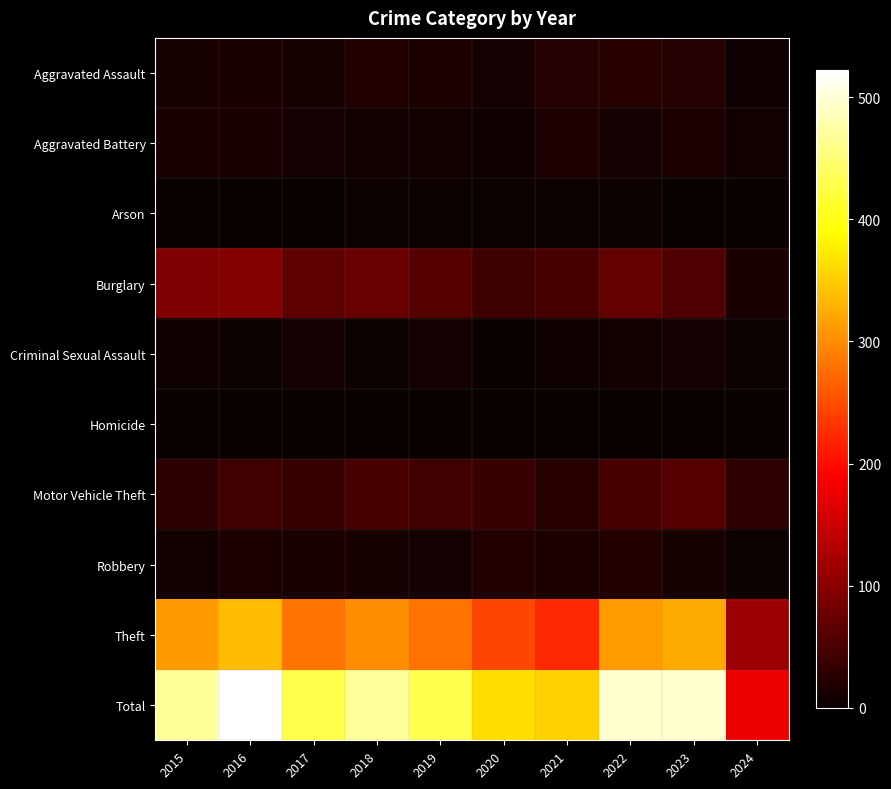

Rank the series by their maximum value, from highest to lowest.

Total, Theft, Burglary, Motor Vehicle Theft, Aggravated Assault, Robbery, Aggravated Battery, Criminal Sexual Assault, Arson, Homicide